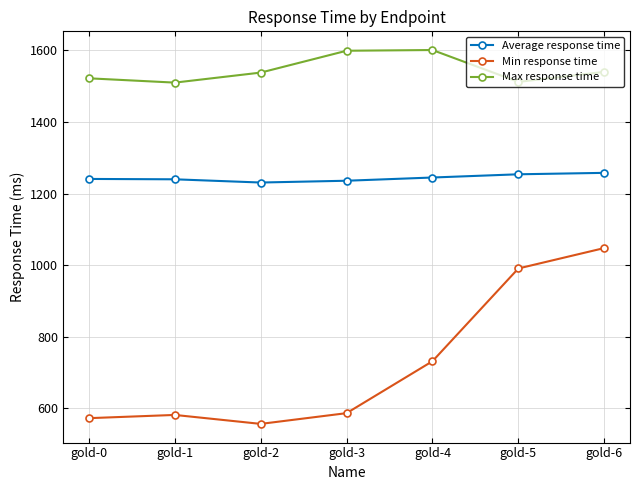

The value of Average response time at gold-5 is 1254. True or false?

True